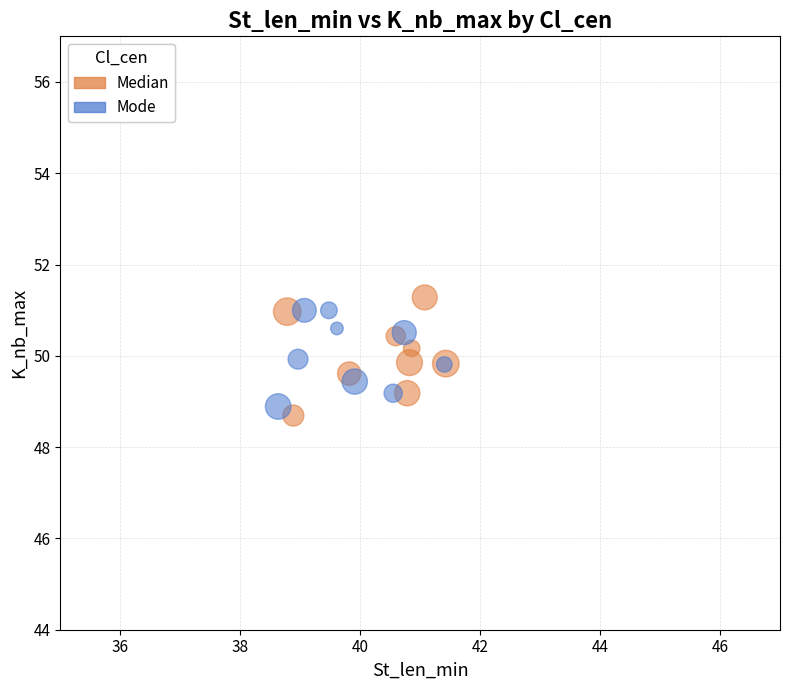

What are all the series names shown in the legend?

Median, Mode